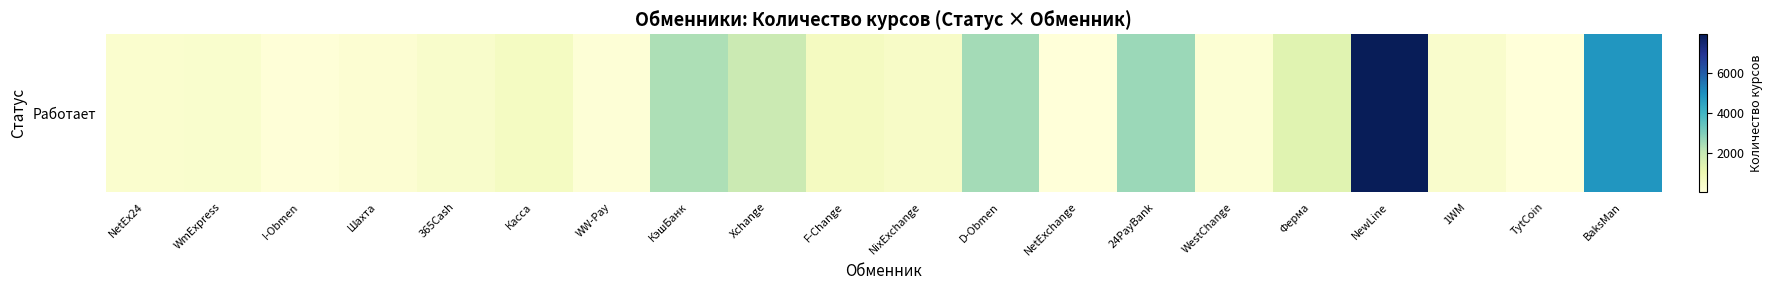

How many values are below 469?

10